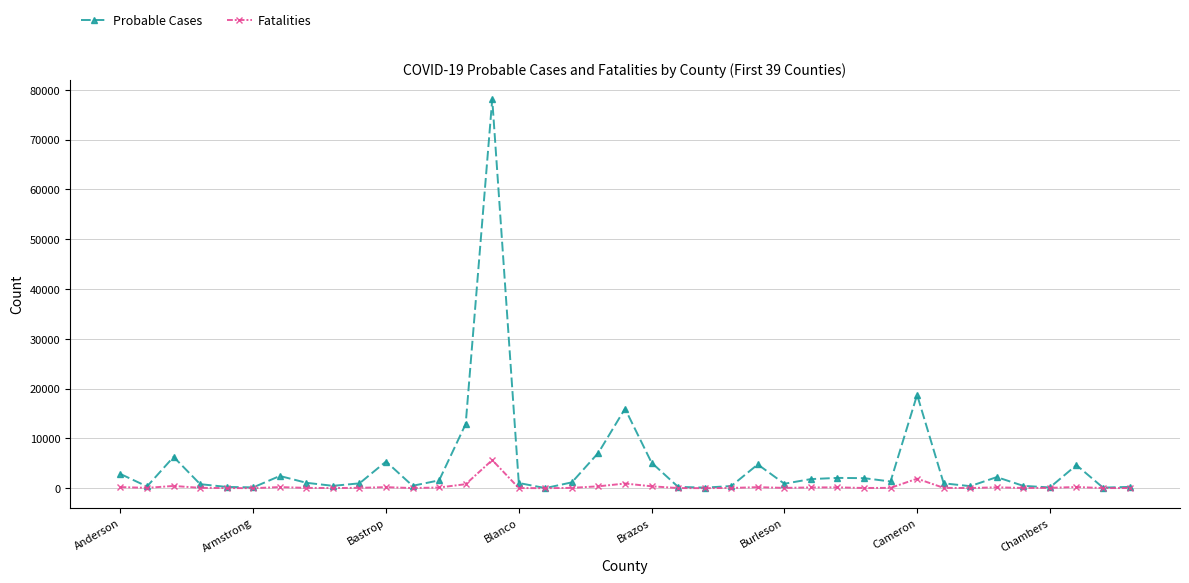

What is the maximum value shown in the chart?

78061